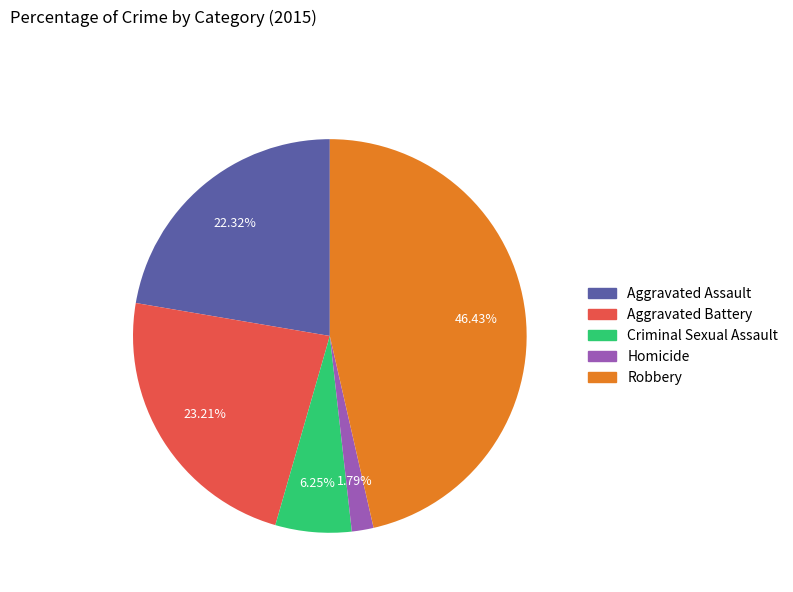

To the nearest percent, what is the difference between the largest and smallest slice percentages?

45%